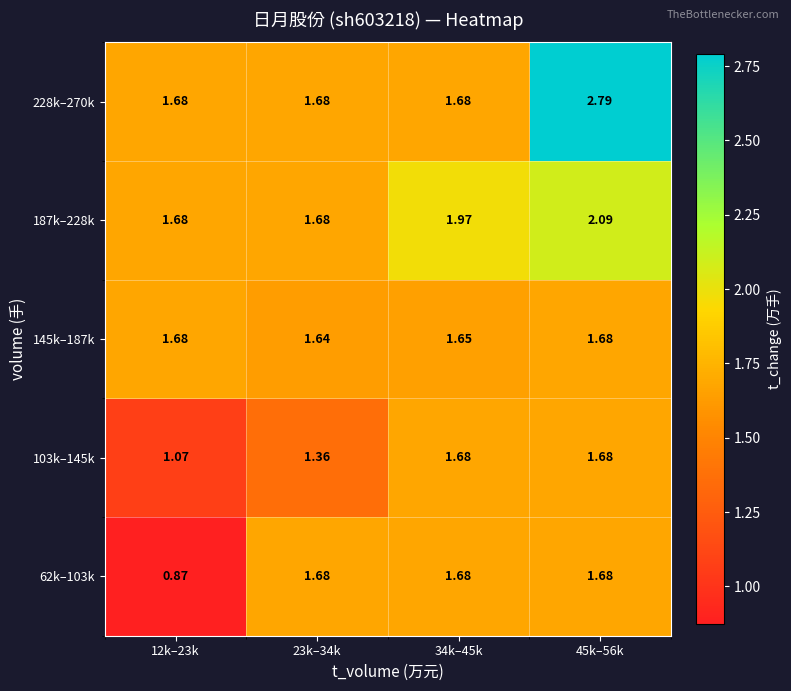

Is the value of 145k–187k at 34k–45k greater than the value of 228k–270k at 23k–34k?

No